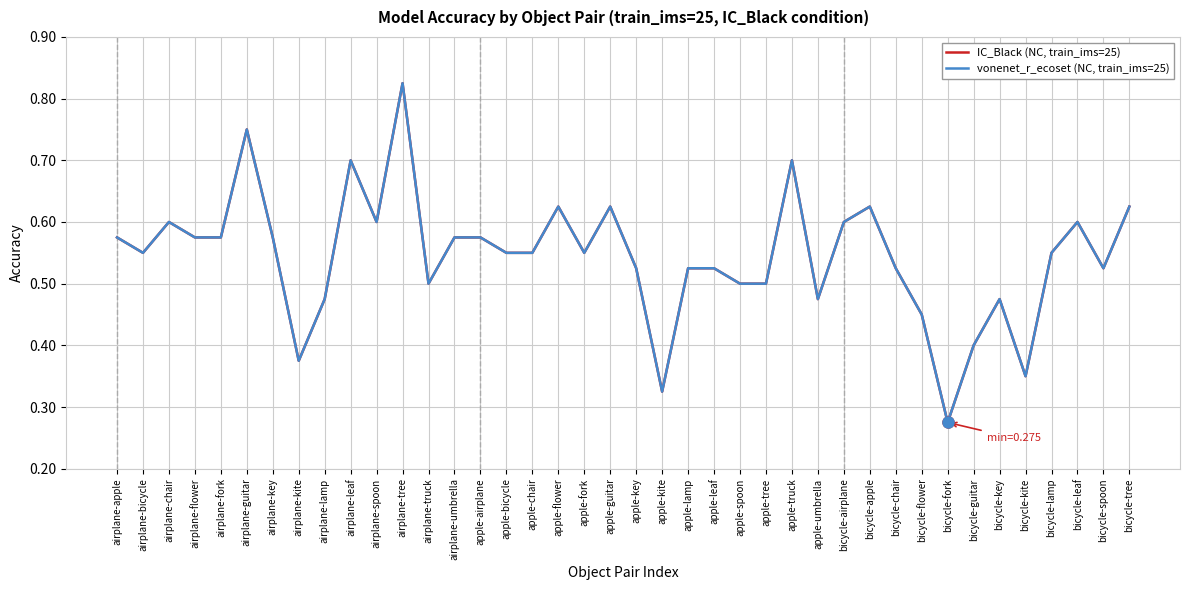

Which label corresponds to the largest value in the chart?

airplane-tree